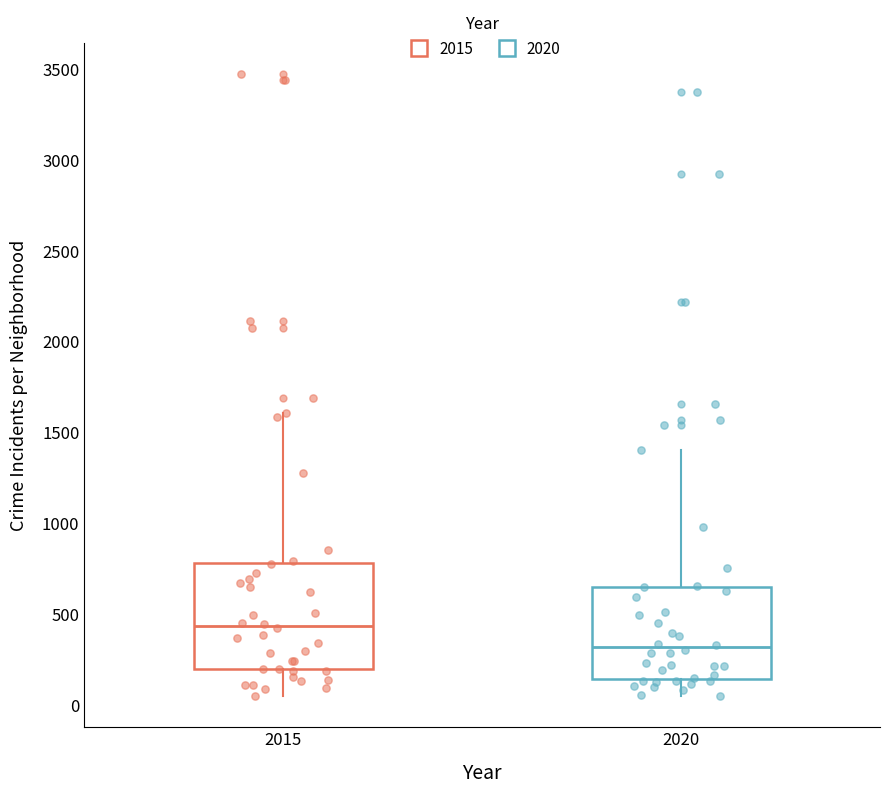

Which box has the lowest median line?

2020